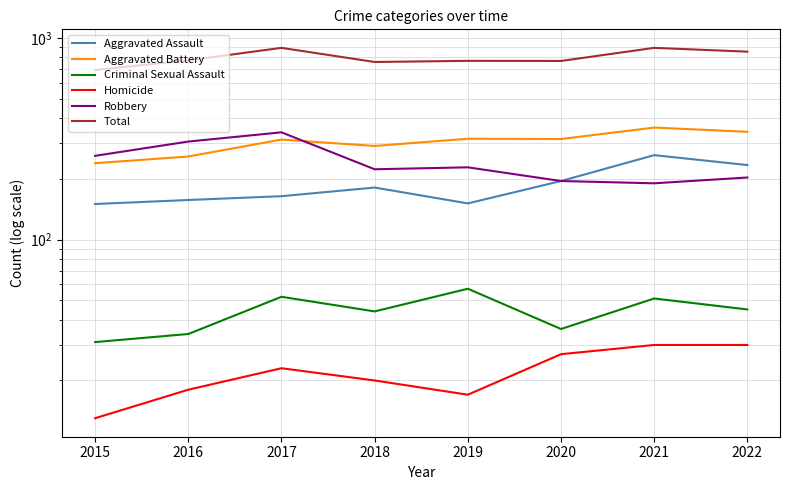

Rank the categories by Aggravated Battery value from lowest to highest.

2015, 2016, 2018, 2017, 2020, 2019, 2022, 2021